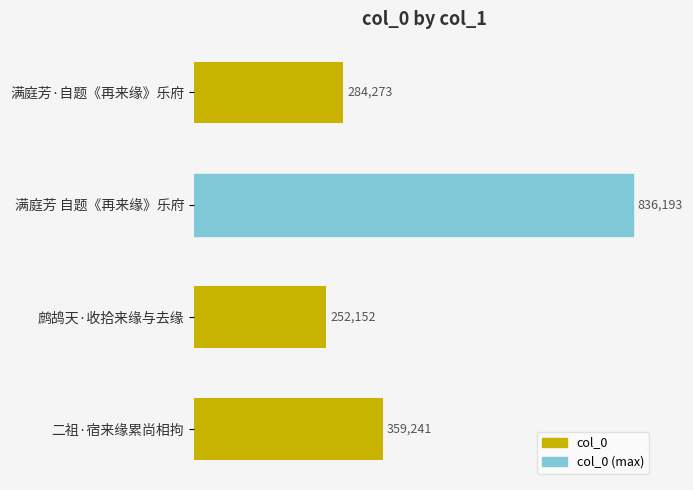

The chart shows a value of 128800 at 满庭芳·自题《再来缘》乐府. True or false?

False